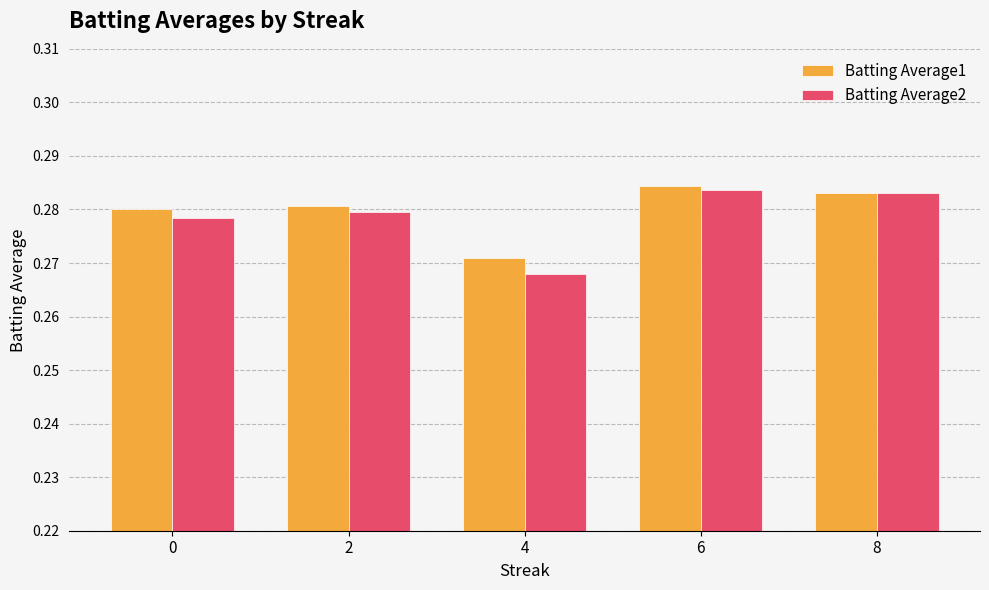

Is it true that Batting Average1 equals 0.1 at 2?

False